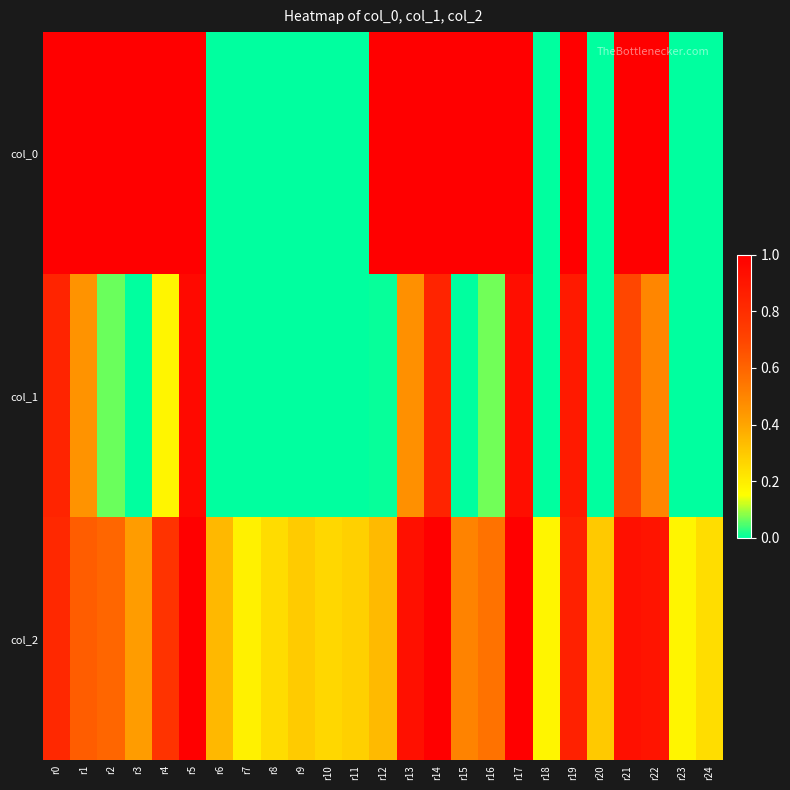

Rank the series by their maximum value, from lowest to highest.

col_1, col_0, col_2